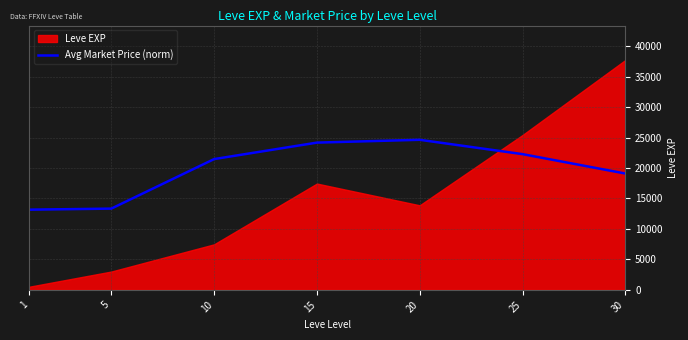

What is the minimum value for Avg Market Price (norm)?

13161.6